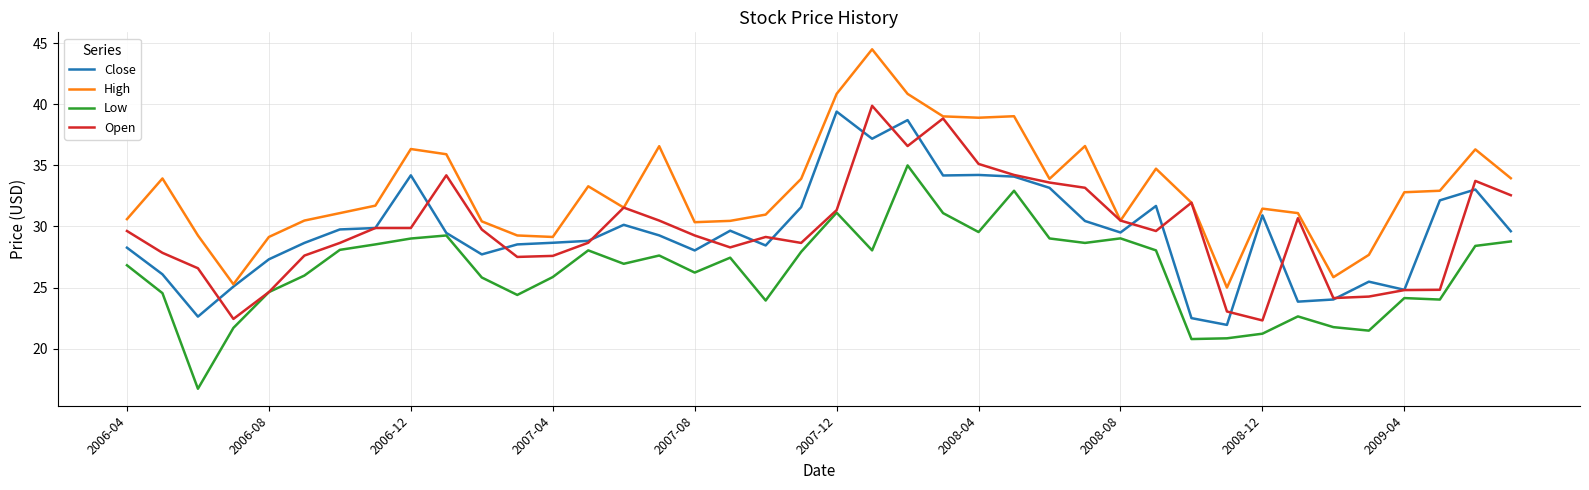

Which series has the widest spread of values?

High